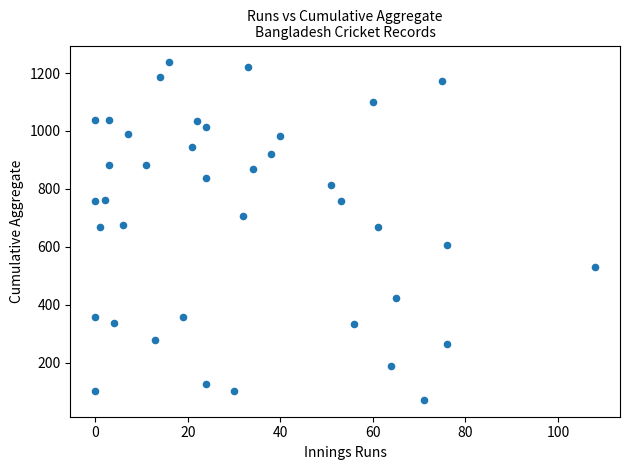

What is the range of X values (max minus min)?

108